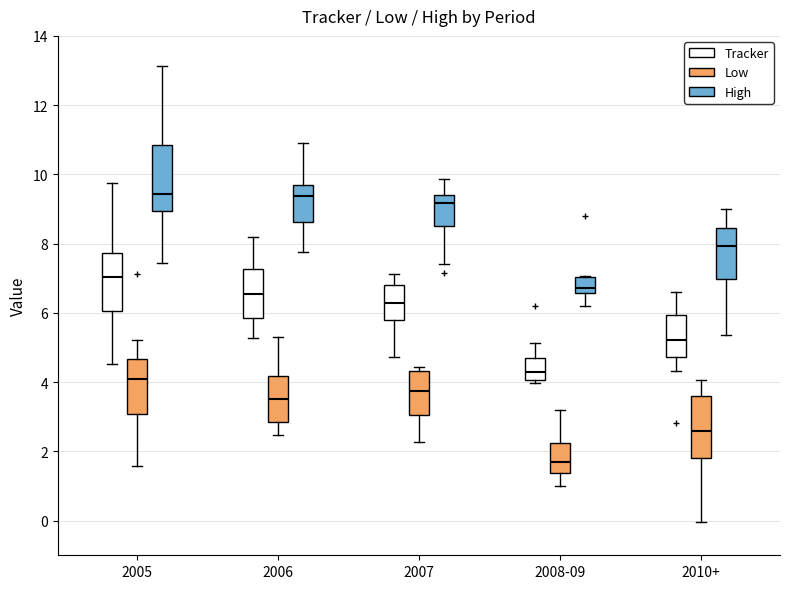

Reading left to right, transcribe this box plot: for each box, give where its median line is, the range the box spans, and where its two whiskers end, as read against the y-axis. The values are not printed on the chart, so give them approximately, as read against the axis.

2005 (Tracker): median 7.0, box 6.0 to 7.8, whiskers 4.6 to 9.8
2005 (Low): median 4.0, box 3.0 to 4.6, whiskers 1.6 to 5.2
2005 (High): median 9.4, box 9.0 to 10.8, whiskers 7.4 to 13.2
2006 (Tracker): median 6.6, box 5.8 to 7.2, whiskers 5.2 to 8.2
2006 (Low): median 3.6, box 2.8 to 4.2, whiskers 2.4 to 5.2
2006 (High): median 9.4, box 8.6 to 9.6, whiskers 7.8 to 11.0
2007 (Tracker): median 6.2, box 5.8 to 6.8, whiskers 4.8 to 7.2
2007 (Low): median 3.8, box 3.0 to 4.4, whiskers 2.2 to 4.4 (just above the box's upper edge)
2007 (High): median 9.2, box 8.6 to 9.4, whiskers 7.4 to 9.8
2008-09 (Tracker): median 4.2, box 4.0 to 4.6, whiskers 4.0 (just below the box's lower edge) to 5.2
2008-09 (Low): median 1.6, box 1.4 to 2.2, whiskers 1.0 to 3.2
2008-09 (High): median 6.8, box 6.6 to 7.0, whiskers 6.2 to 7.0
2010+ (Tracker): median 5.2, box 4.8 to 6.0, whiskers 4.4 to 6.6
2010+ (Low): median 2.6, box 1.8 to 3.6, whiskers 0.0 to 4.0
2010+ (High): median 8.0, box 7.0 to 8.4, whiskers 5.4 to 9.0